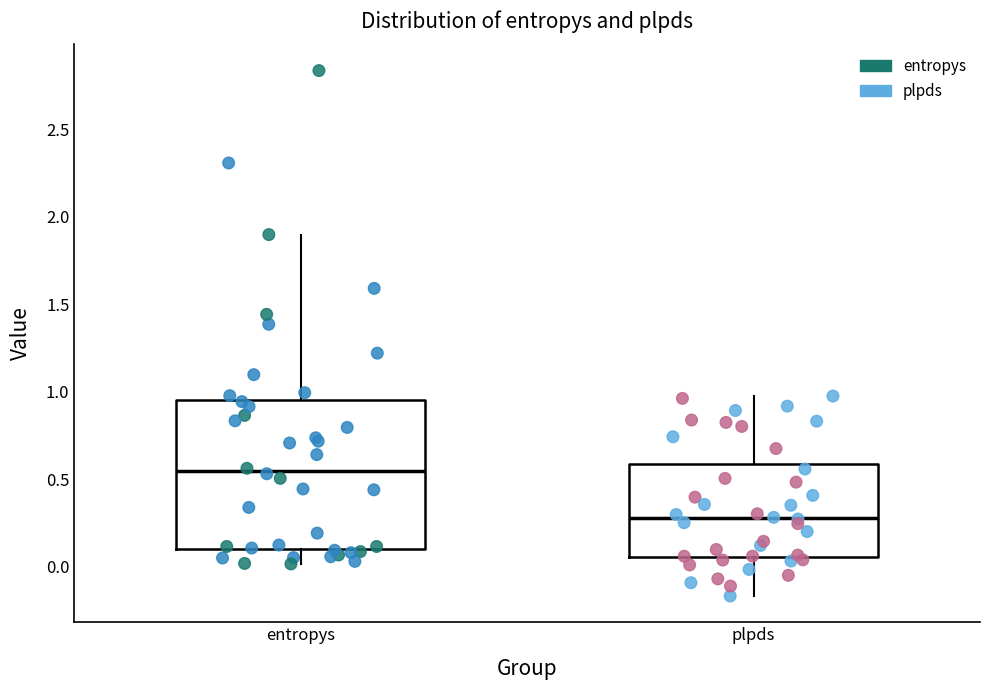

Where is the lower edge of the box for plpds on the y-axis? The values are not printed on the chart, so give them approximately, as read against the axis.

0.05